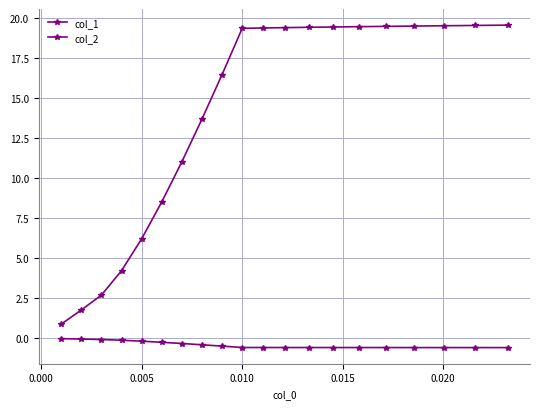

True or false: col_2 and col_1 cross at least once.

False